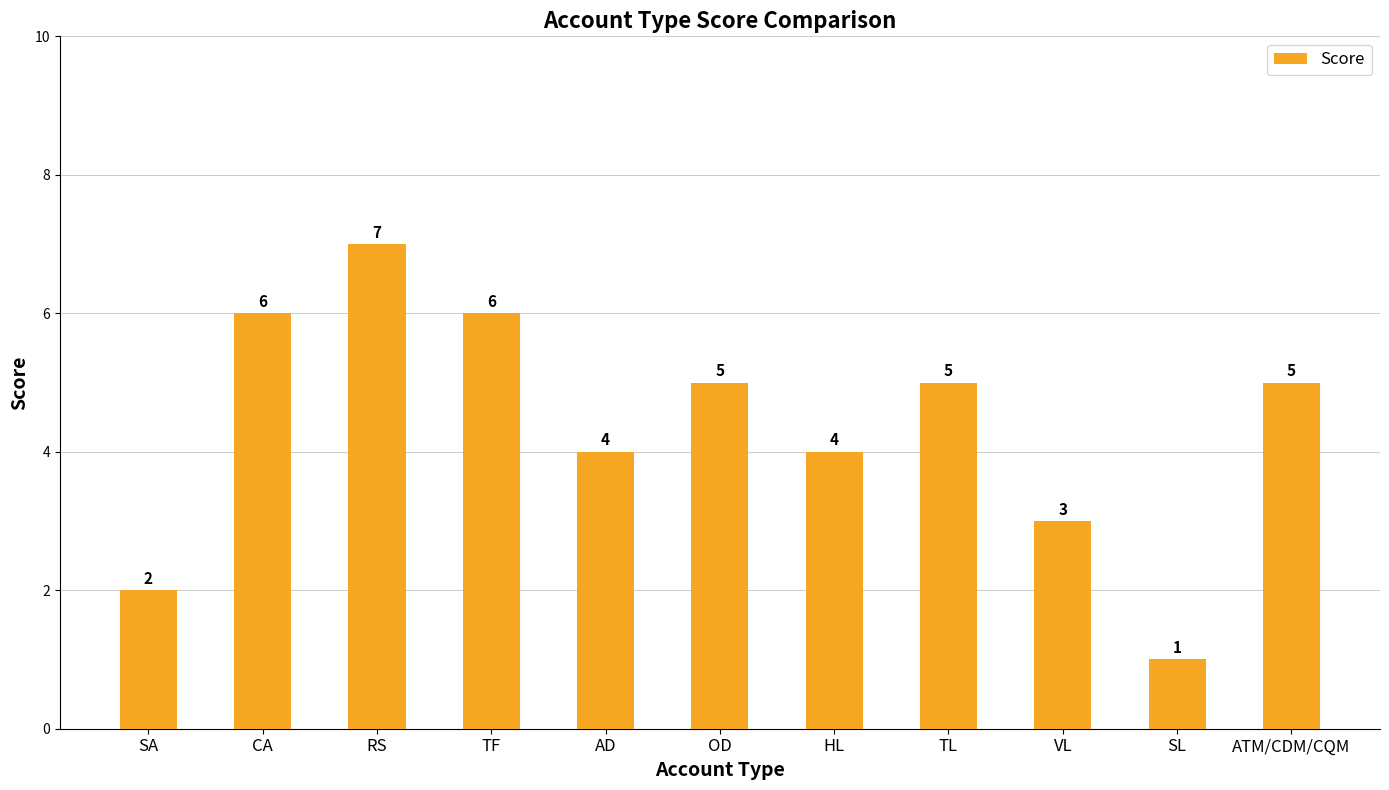

What value does the data have at OD?

5